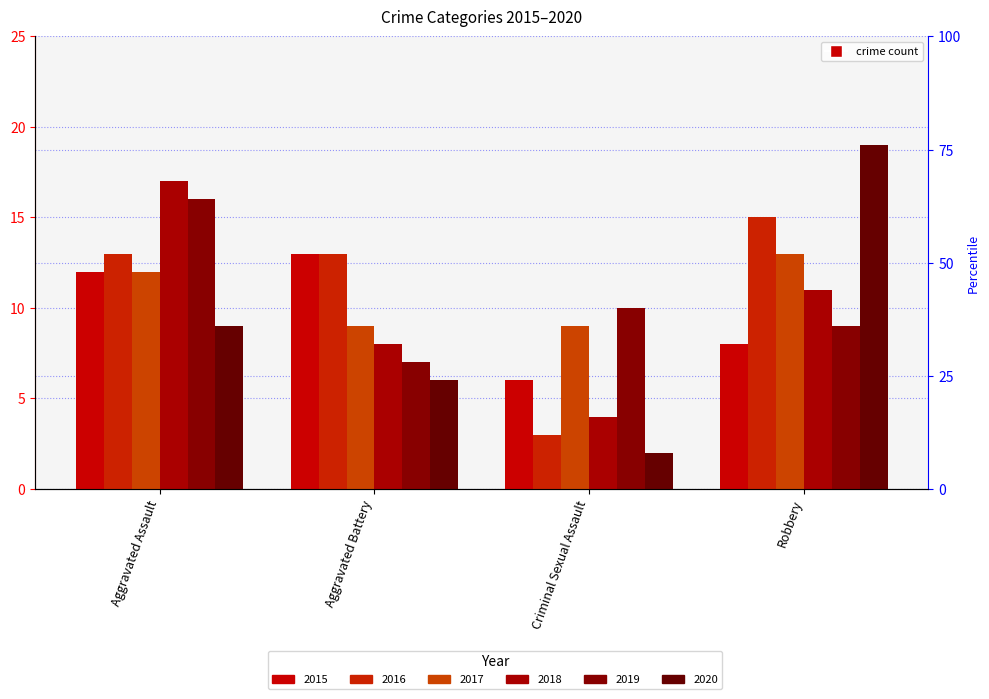

Between Aggravated Assault and Robbery, which series saw the biggest shift?

2020